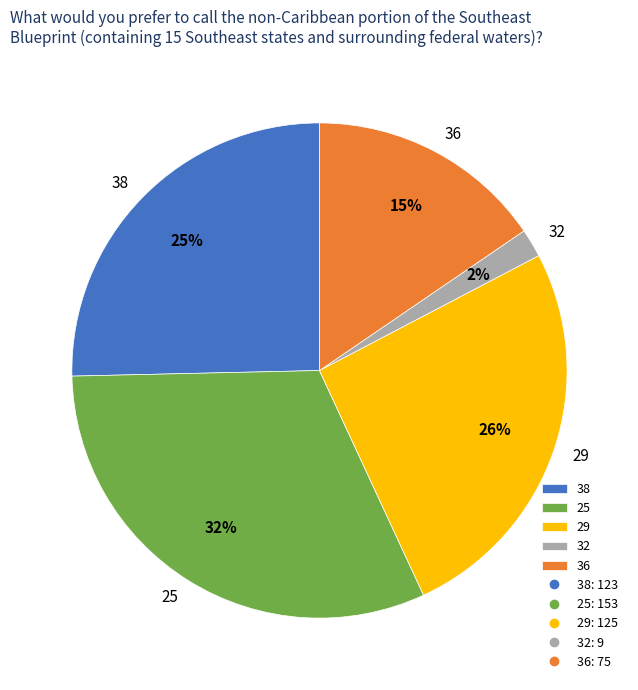

To the nearest percent, what portion does 36 represent?

15%